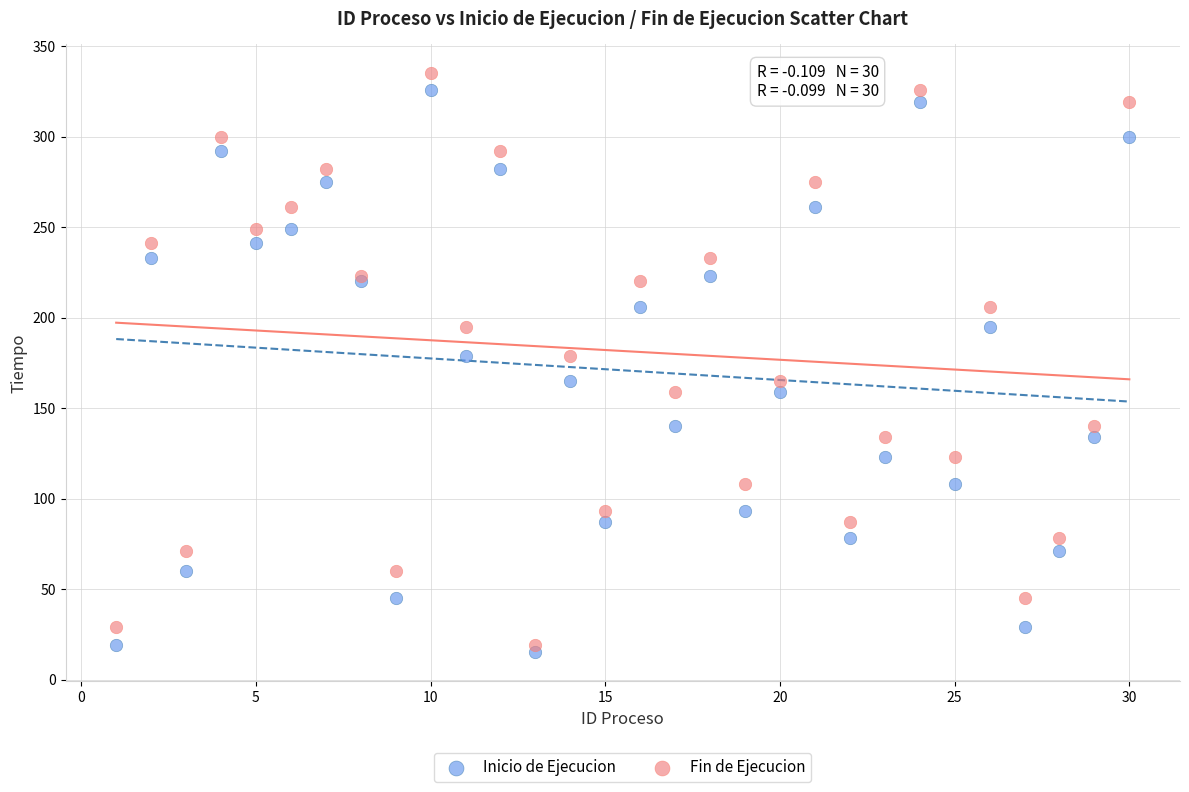

What is the X range (max minus min) for the scatter plot?

29